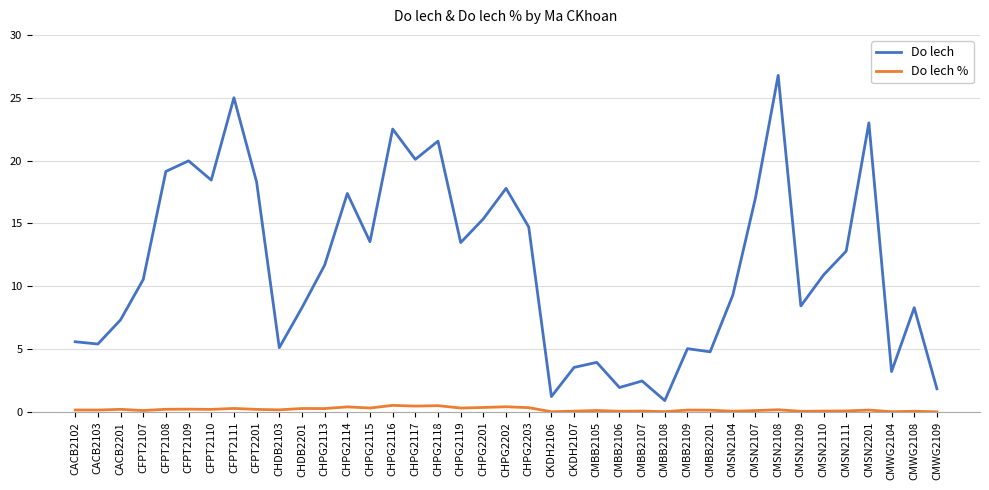

What is the difference between the Do lech values at CMBB2107 and CKDH2106?

1.2